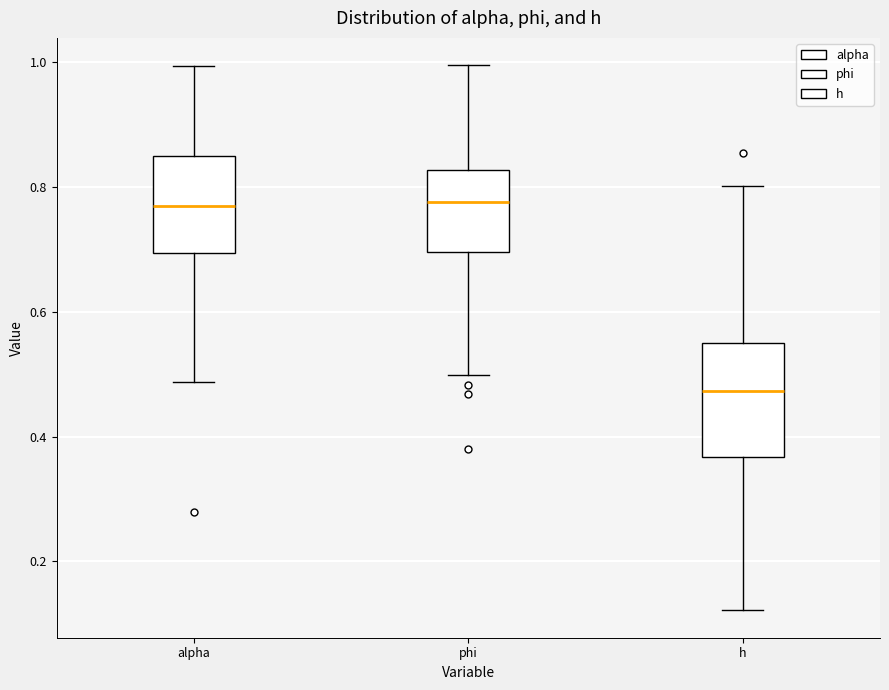

Which box is the tallest, from its lower edge to its upper edge?

h